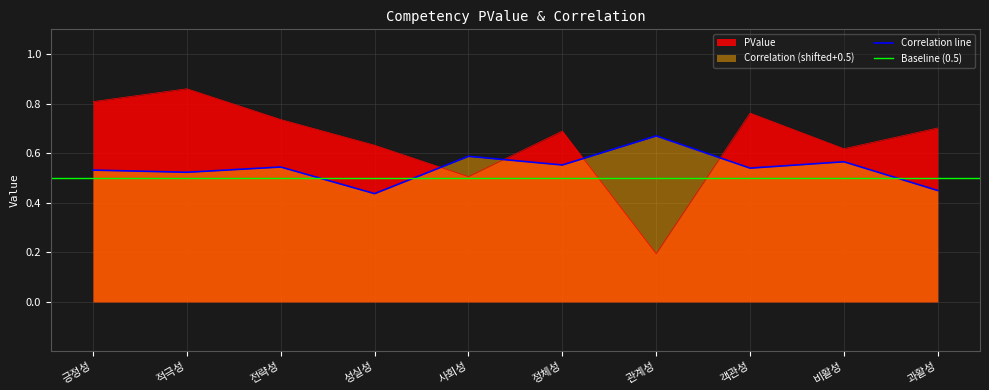

Is the value of Correlation at 과활성 greater than the value of PValue at 비활성?

No